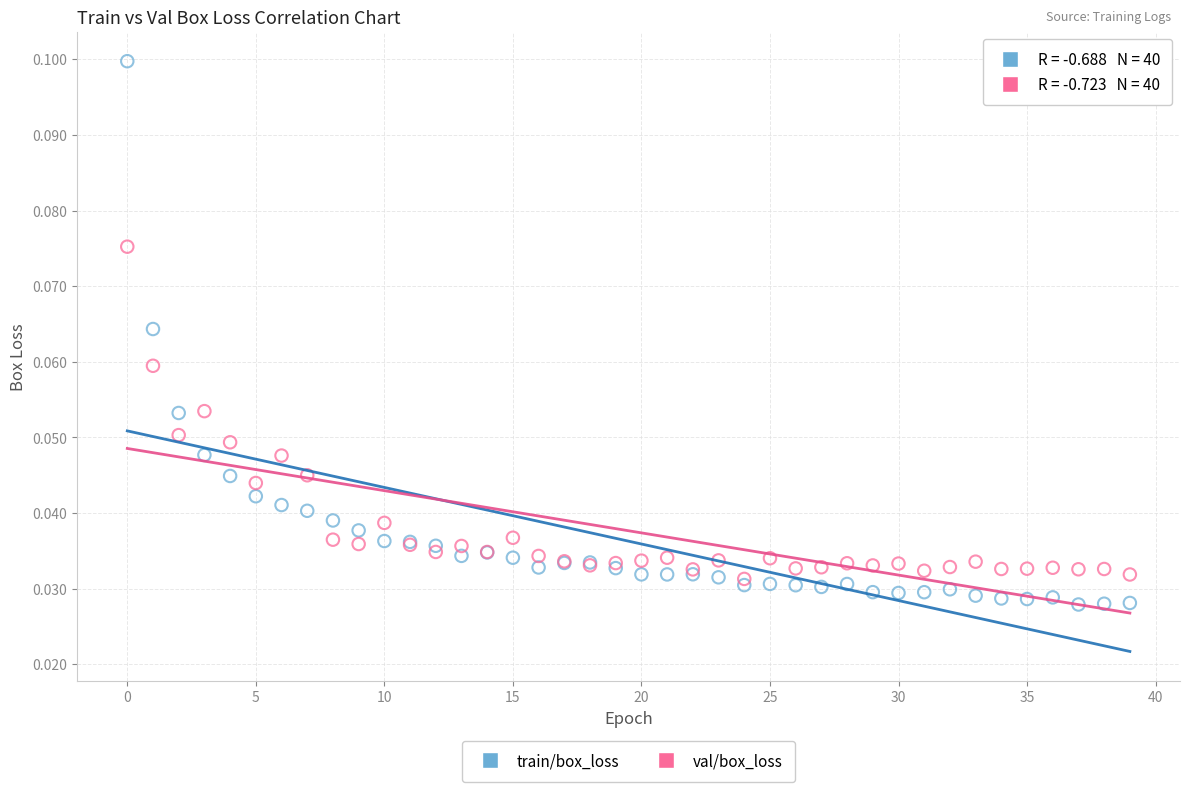

What are all the series names shown in the legend?

train/box_loss, val/box_loss